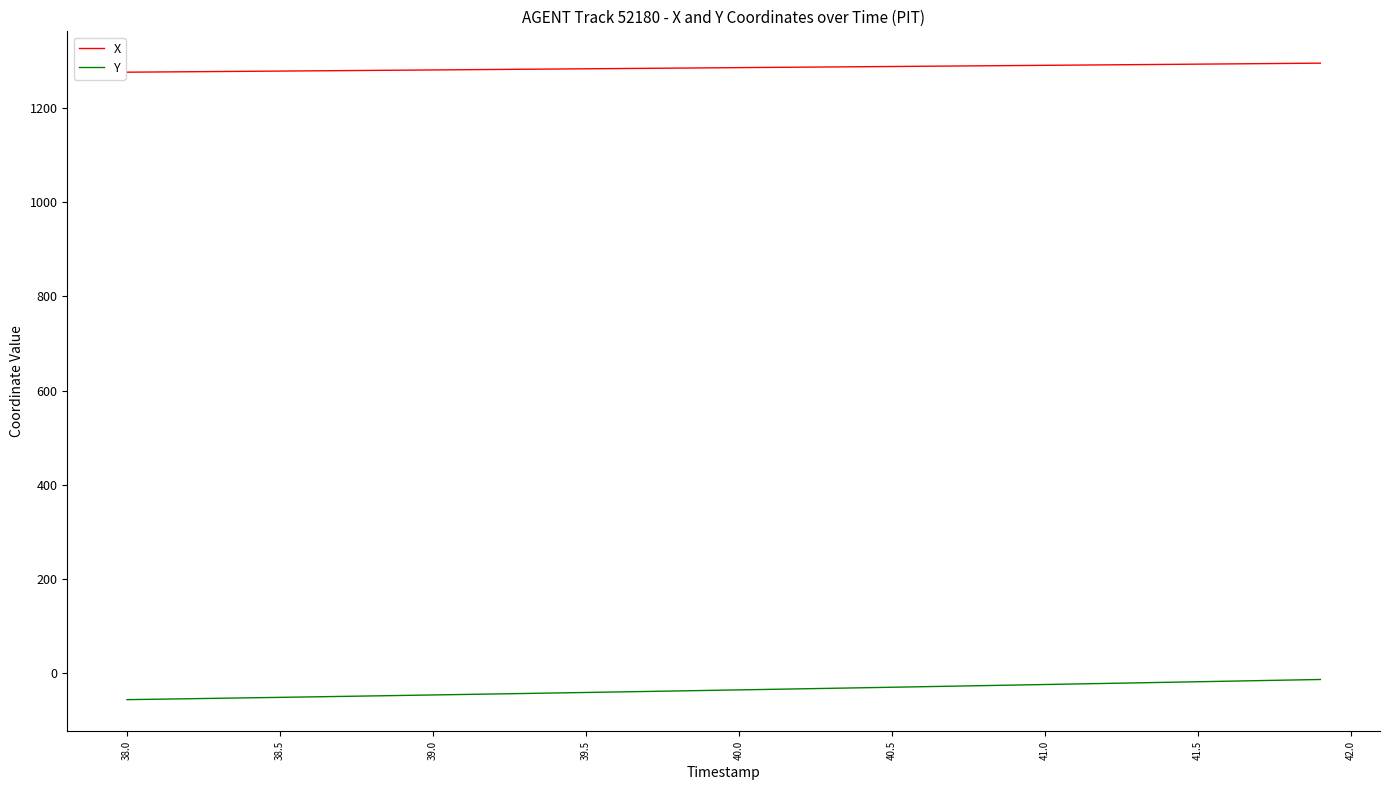

True or false: X and Y intersect in this chart.

False